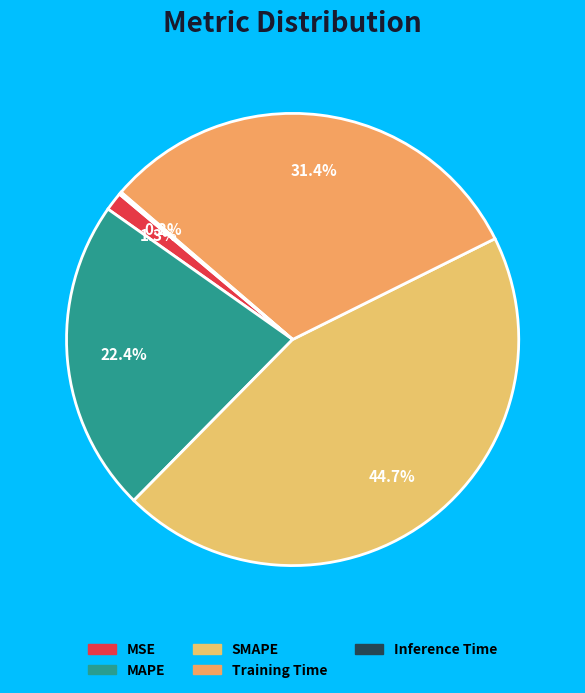

How many slices are in this pie chart?

5